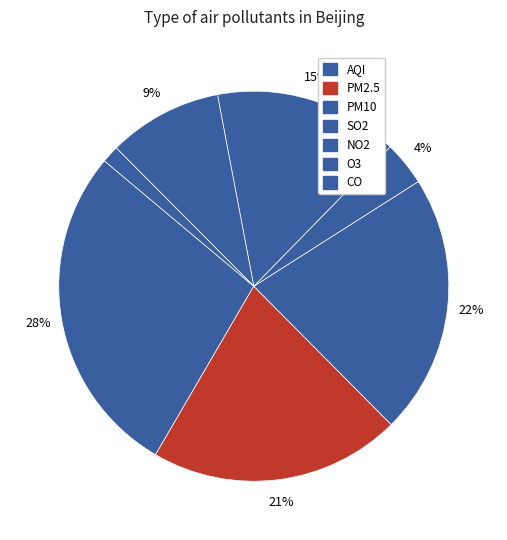

Does SO2 account for over 50% of the chart?

No